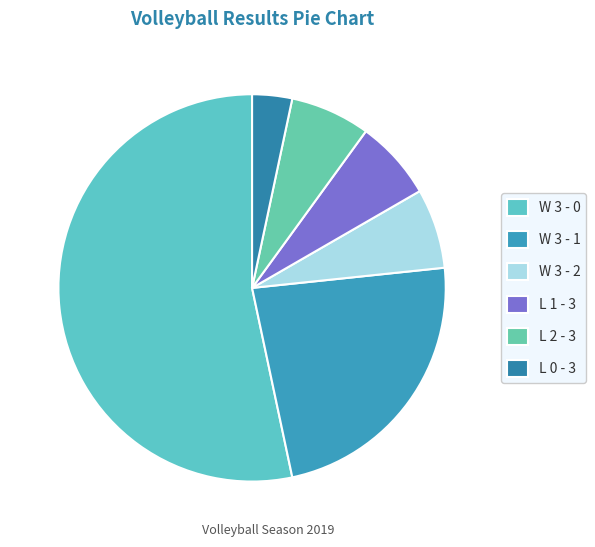

To the nearest percent, what percentage of the pie is W 3 - 1?

23%